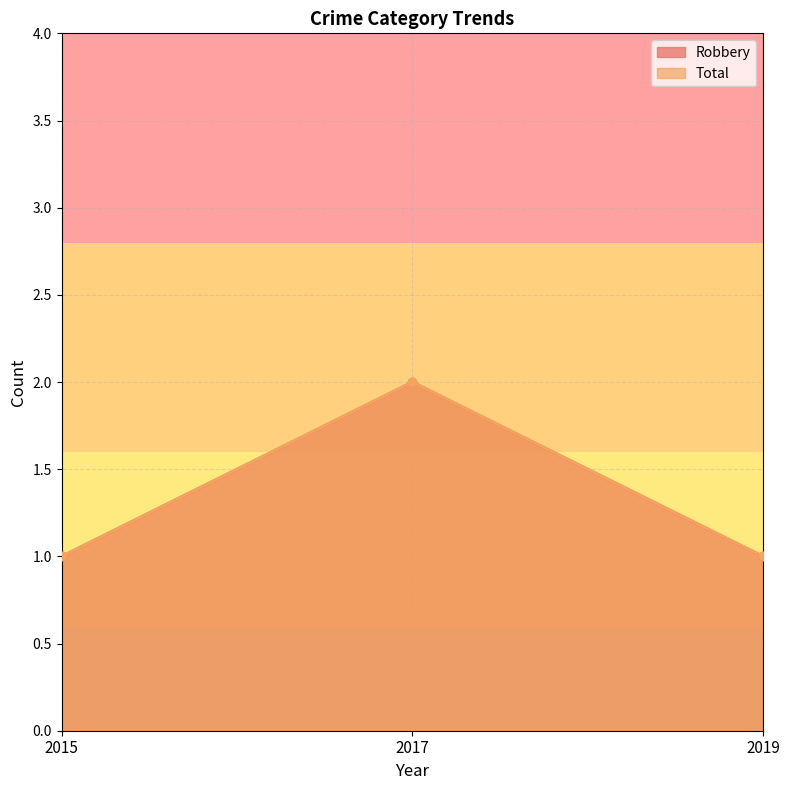

What are all the series names shown in the legend?

Robbery, Total